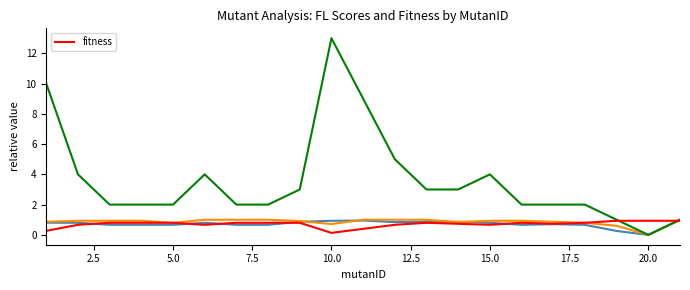

Is this an area chart (filled region under the line)?

No